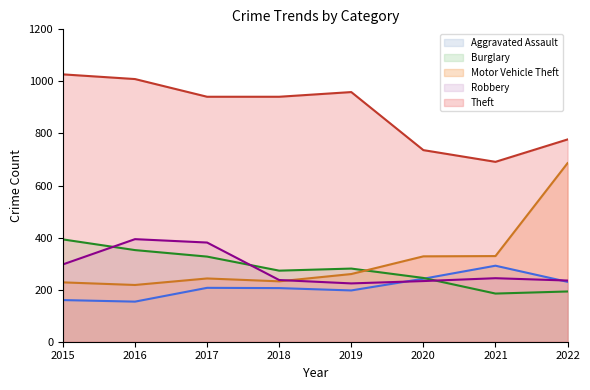

How many values in the Motor Vehicle Theft series are below 260?

4